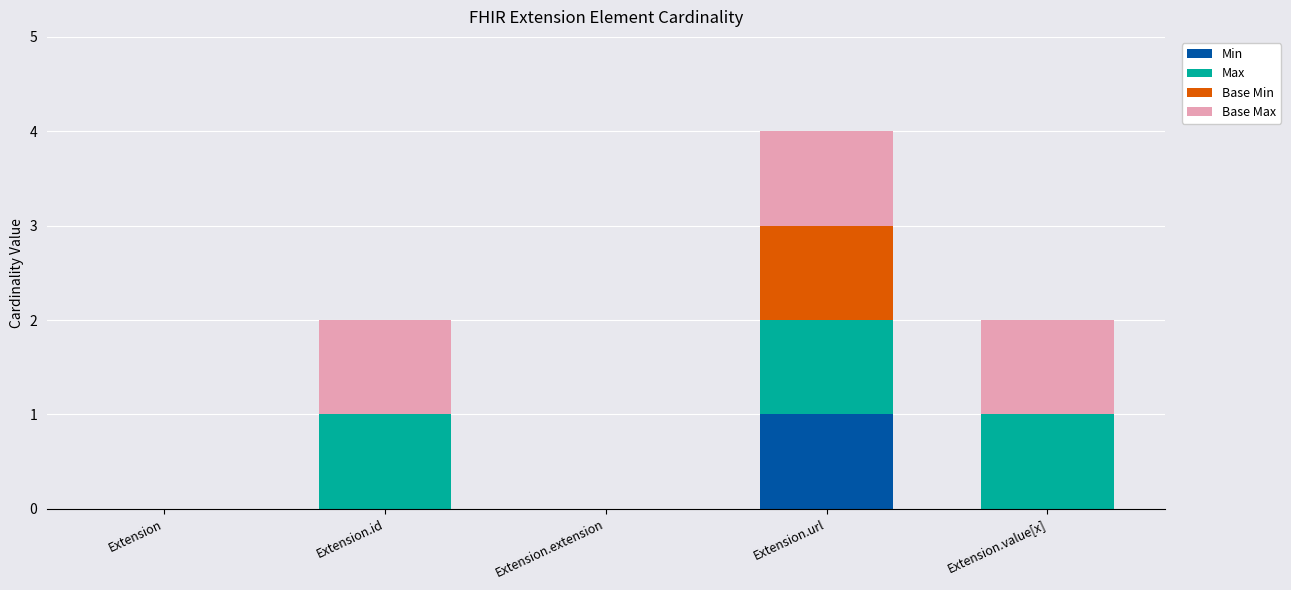

Is it true that Min equals 0 at Extension.value[x]?

True